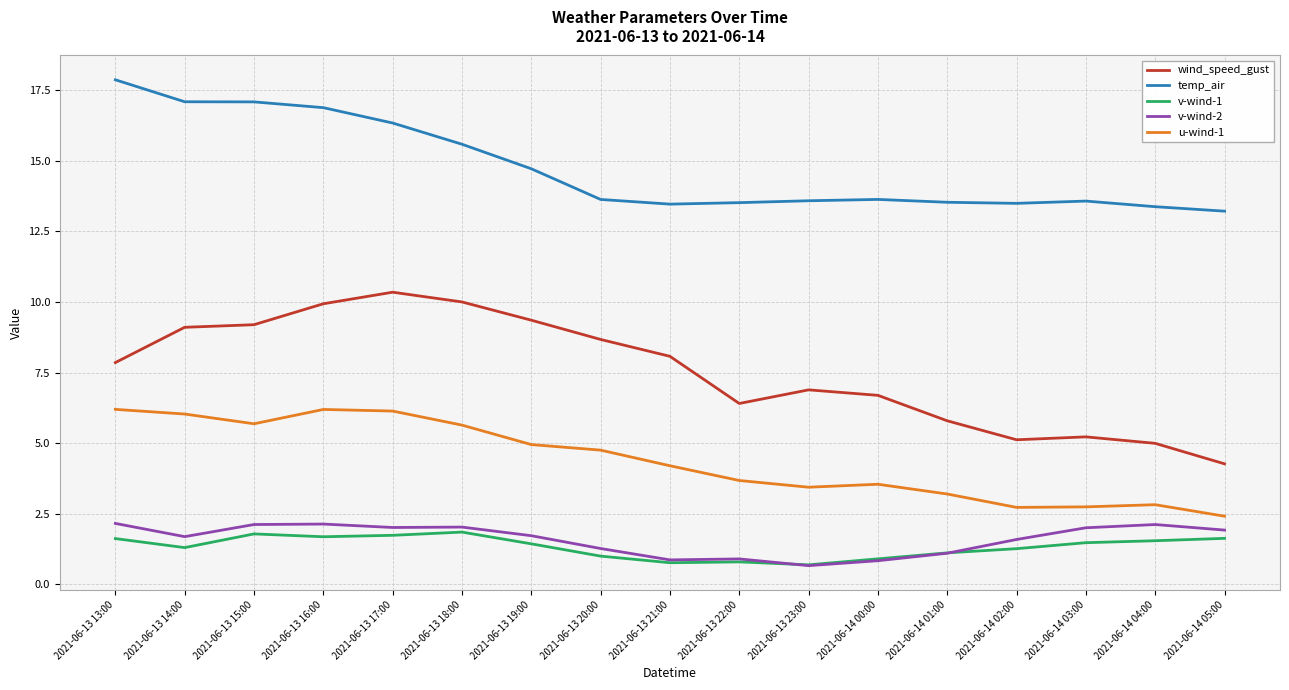

What is the sum of all temp_air values?

250.6